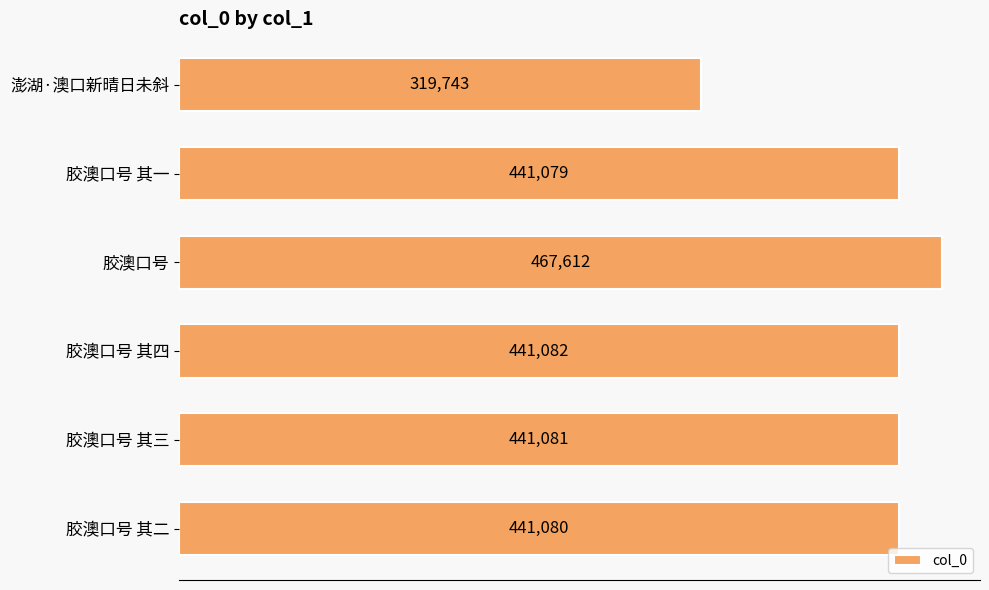

Reading top to bottom, extract all data points from this chart.

319743	441079	467612	441082	441081	441080